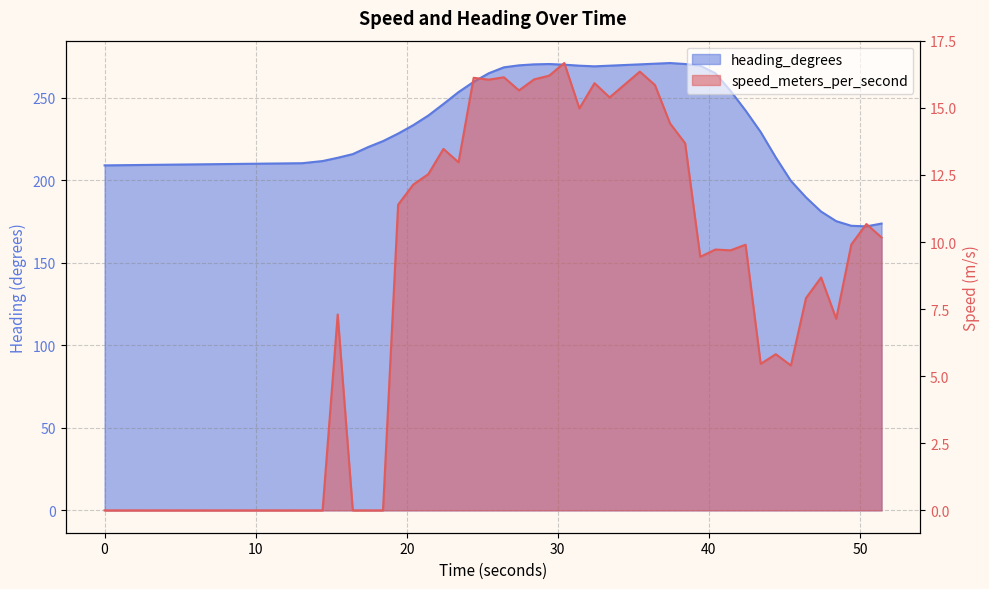

How many data points in heading_degrees are above 246?

20